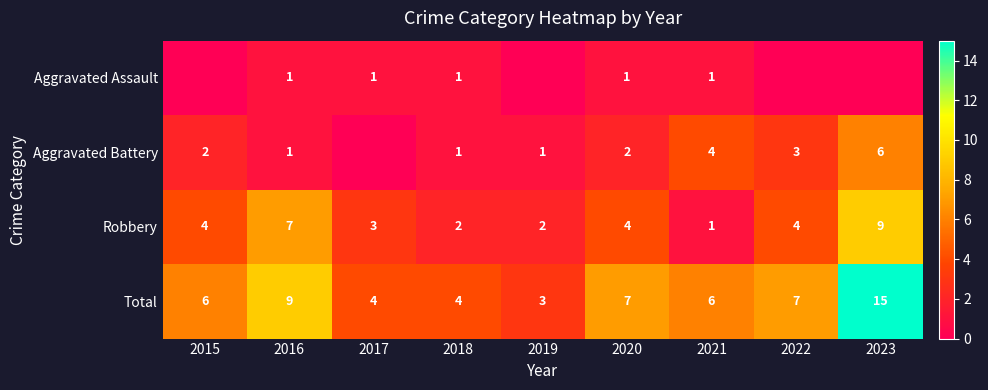

What is the difference between the Aggravated Assault values at 2023 and 2016?

1